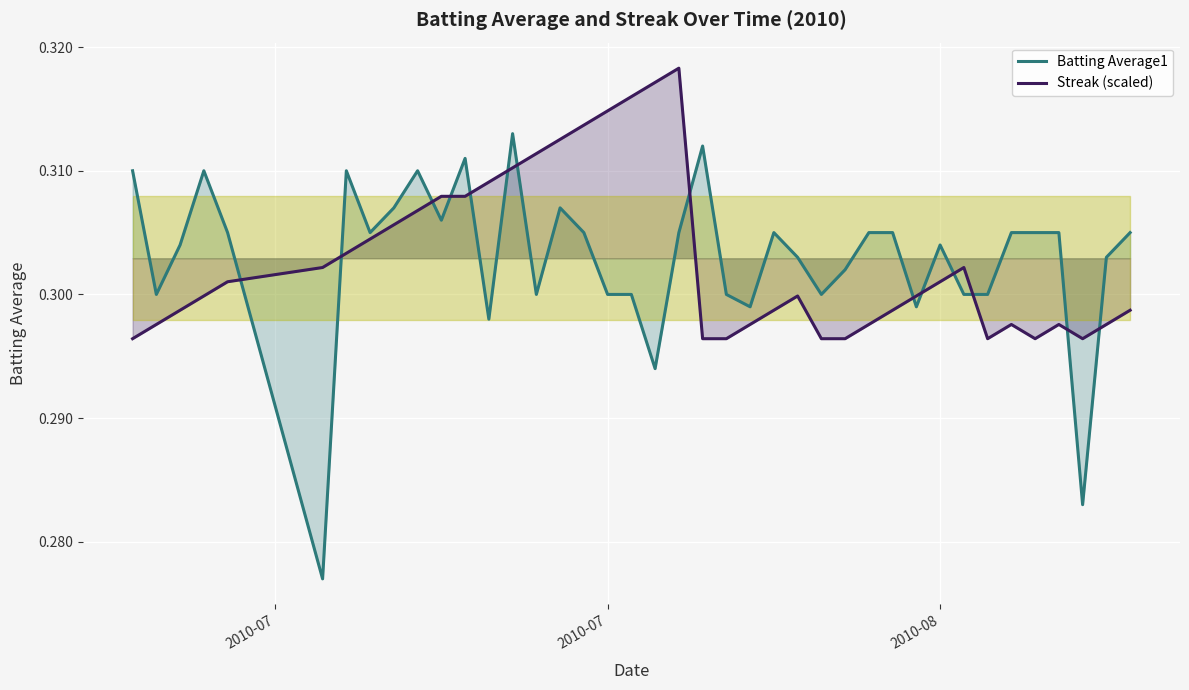

What is the highest value of the Batting Average1 series?

0.3